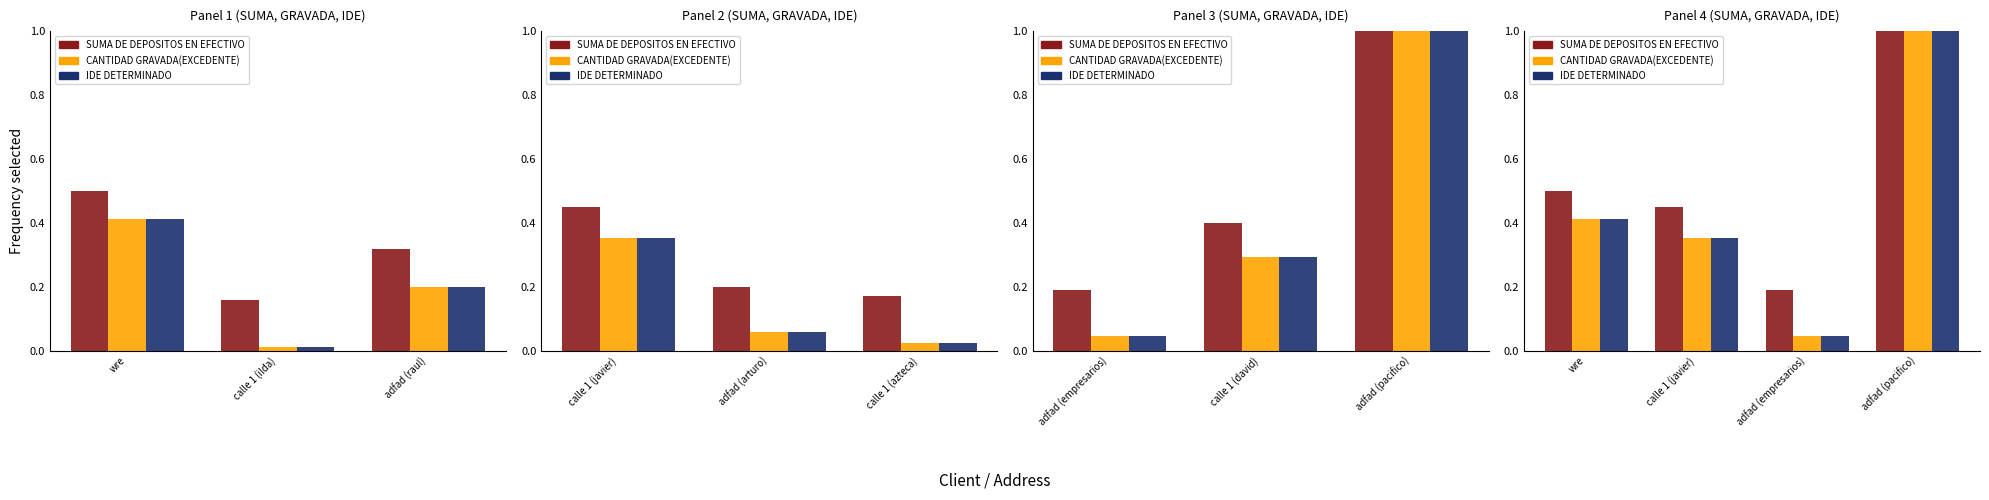

What is the label of the 4th bar from the right?

wre